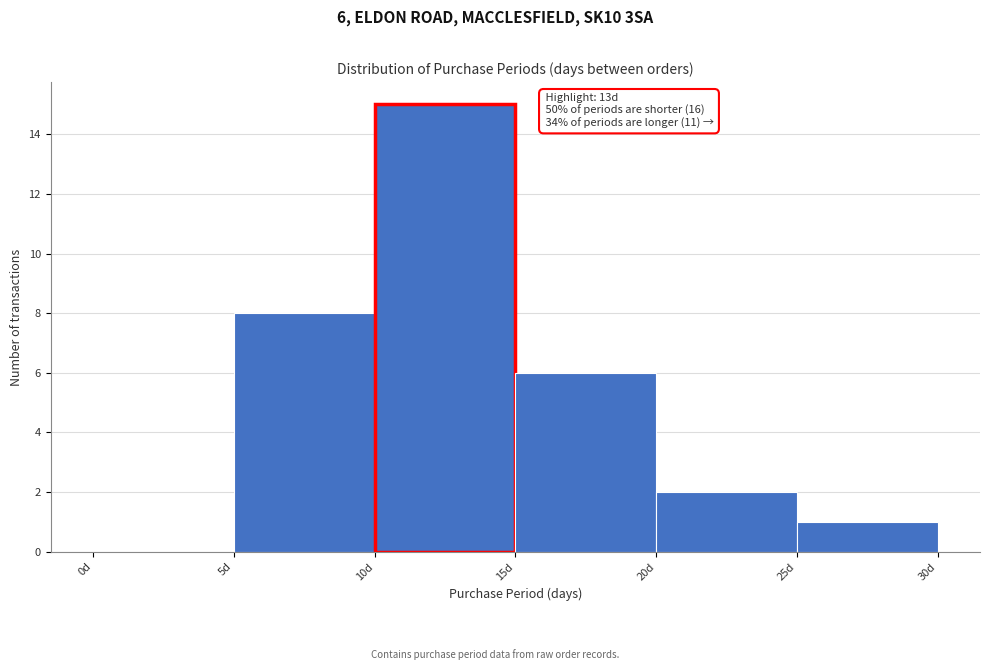

Which range on the x-axis has the tallest bar?

10 to 15